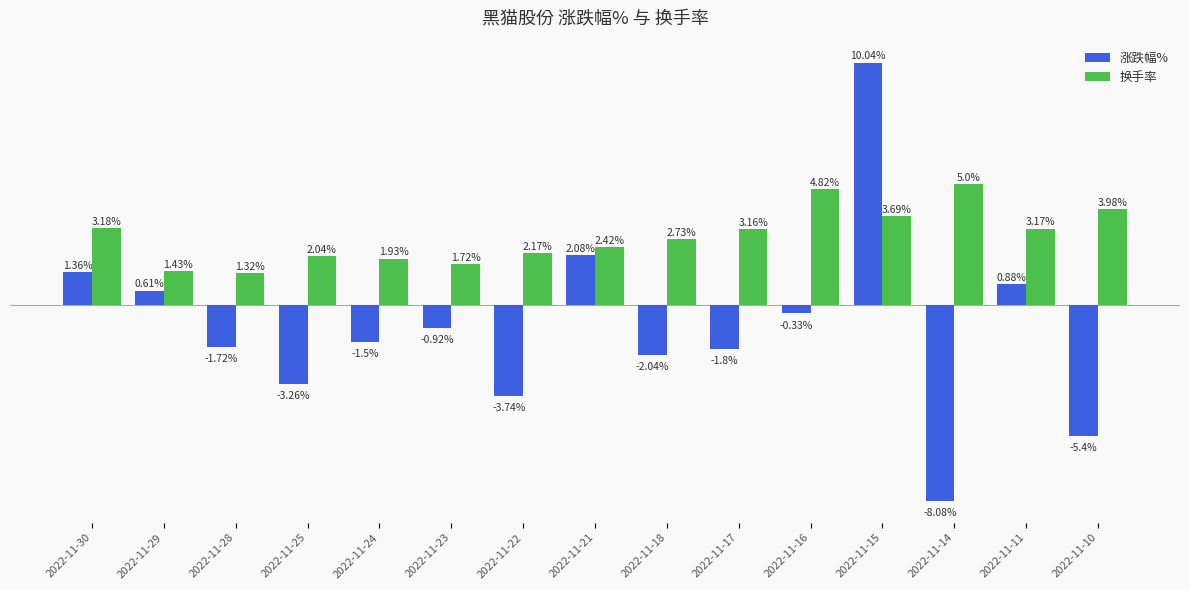

Are the bars grouped side by side (vs. stacked)?

Yes